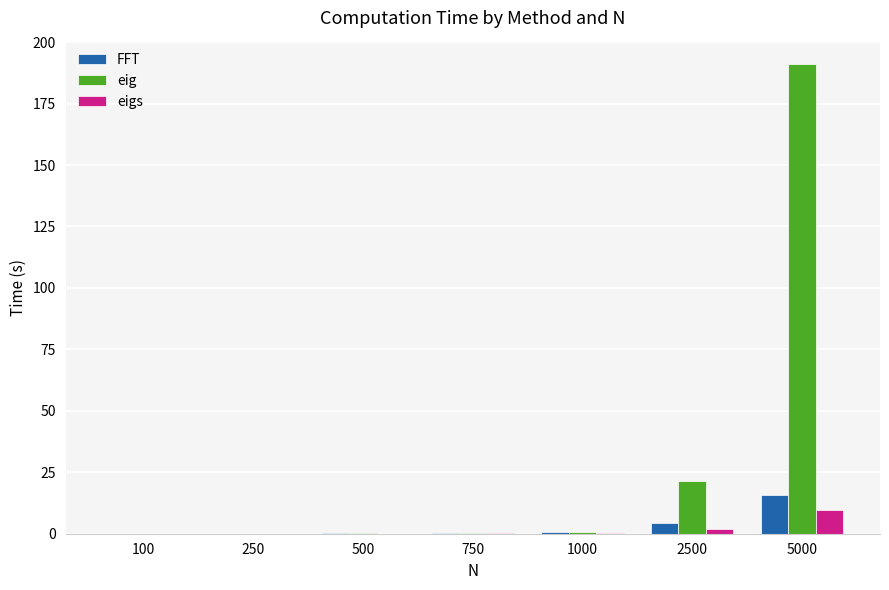

Where is eig nearest to the value 95?

2500